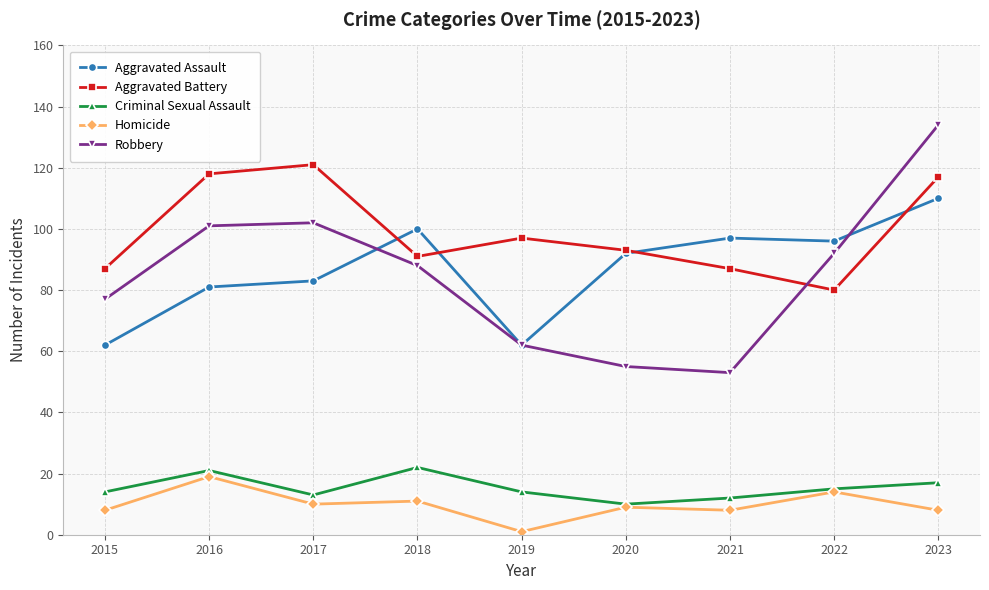

Between which two adjacent categories do Aggravated Battery and Aggravated Assault first intersect?

2017 and 2018